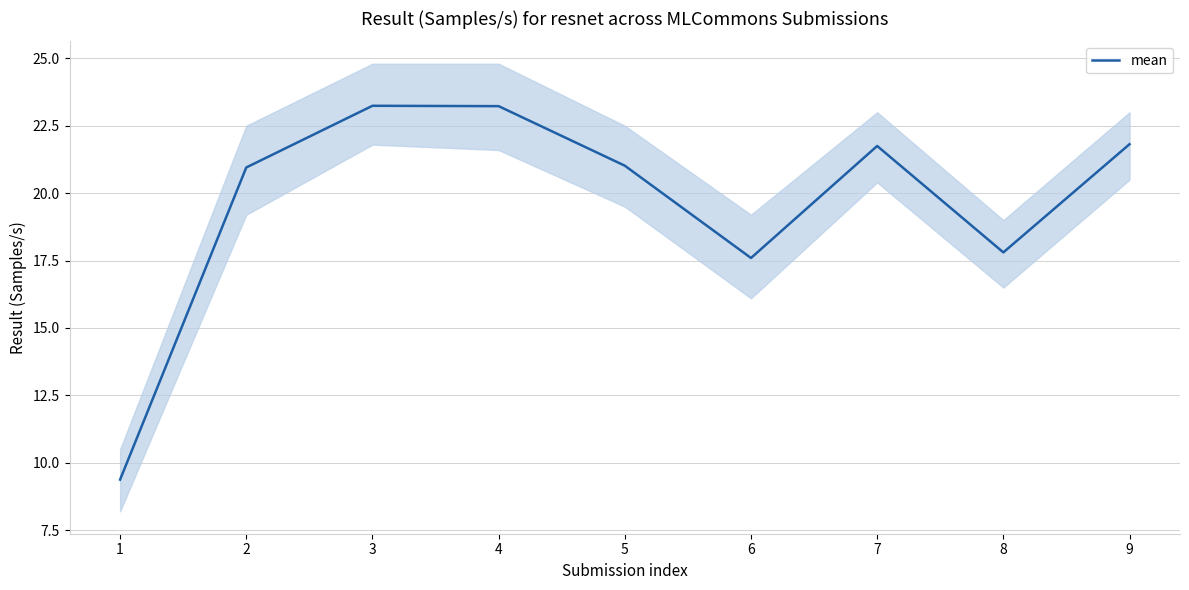

Does the chart have visible grid lines?

Yes